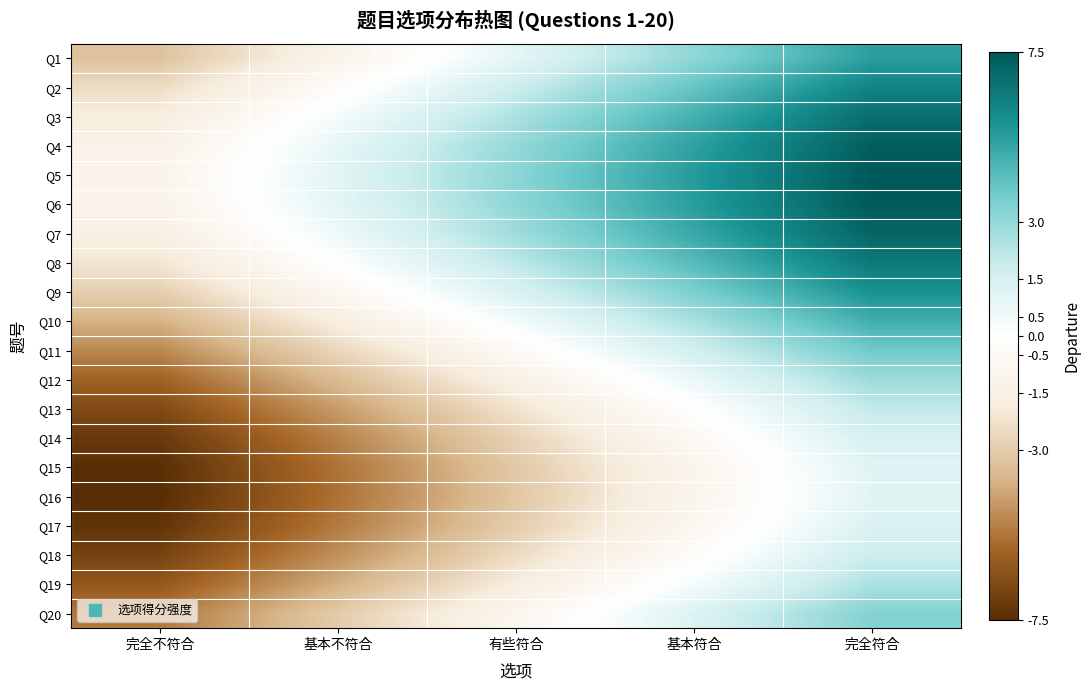

What is the total value across all series at 完全不符合?

-85.9